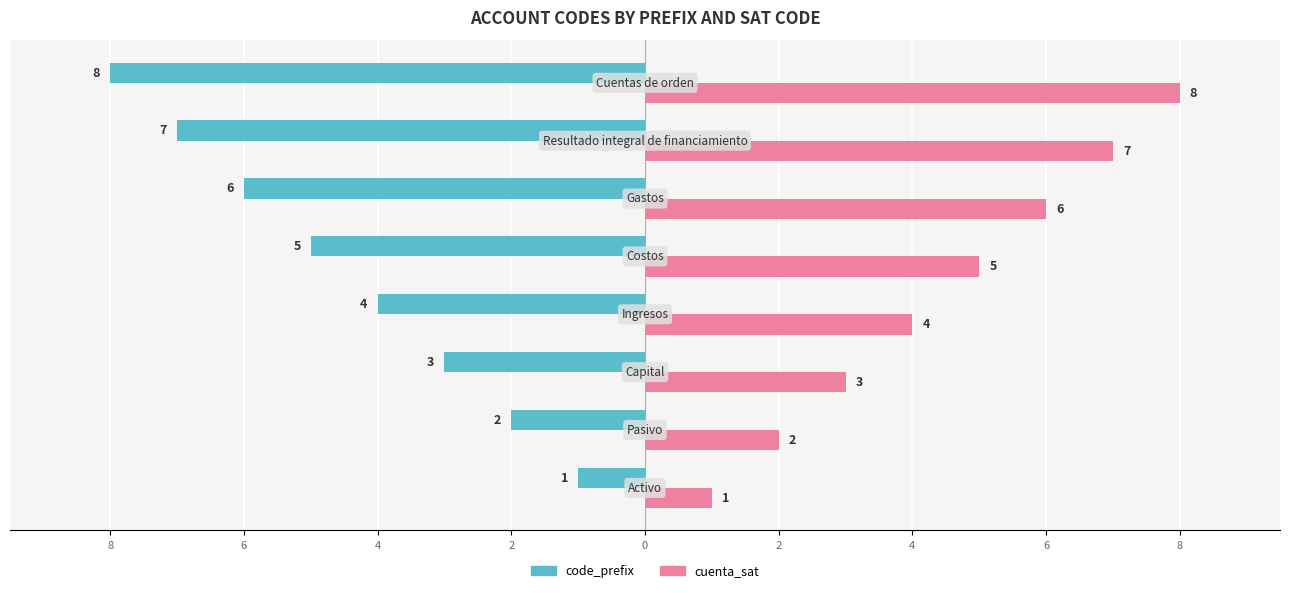

What are all the series names shown in the legend?

code_prefix, cuenta_sat